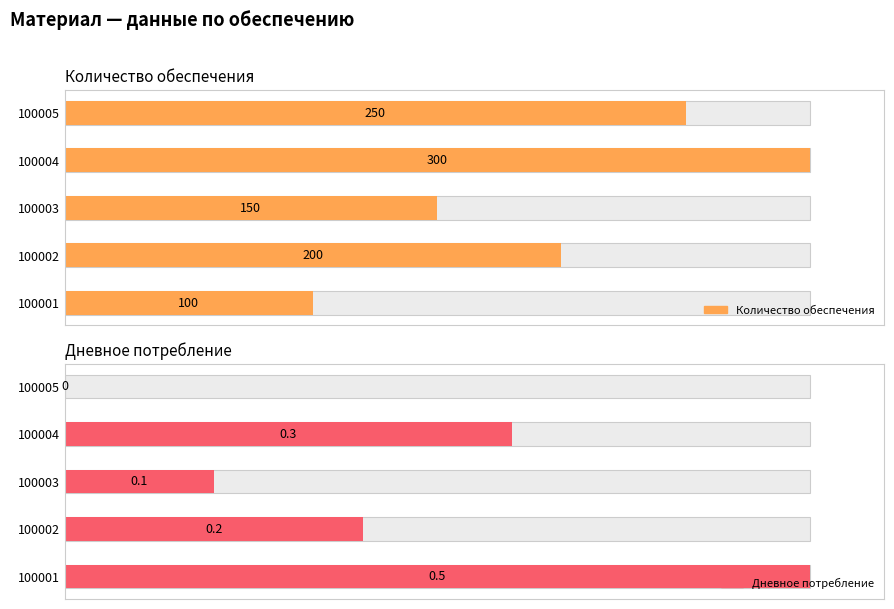

Count the number of data series in this chart.

2